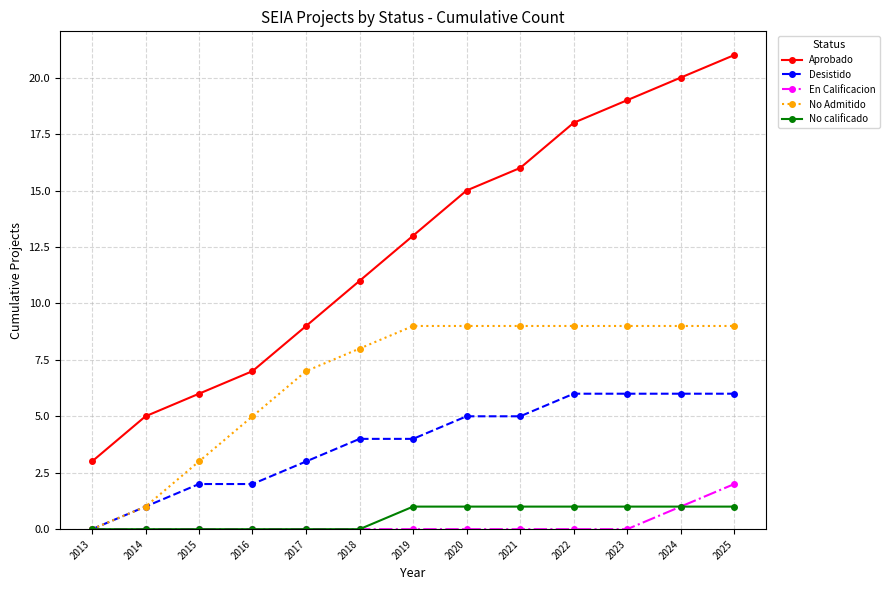

What are all the series names shown in the legend?

Aprobado, Desistido, En Calificacion, No Admitido, No calificado